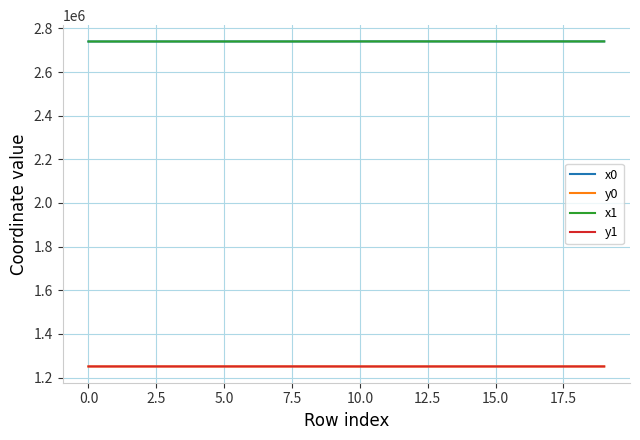

What is the lowest value of the y1 series?

1250593.9